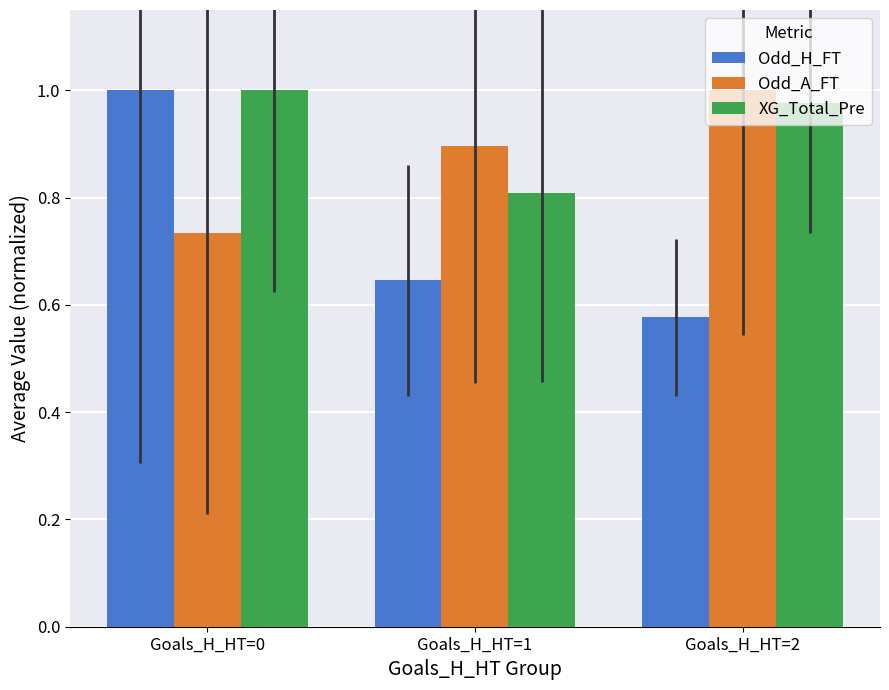

At which category is the sum across all series the highest?

Goals_H_HT=0